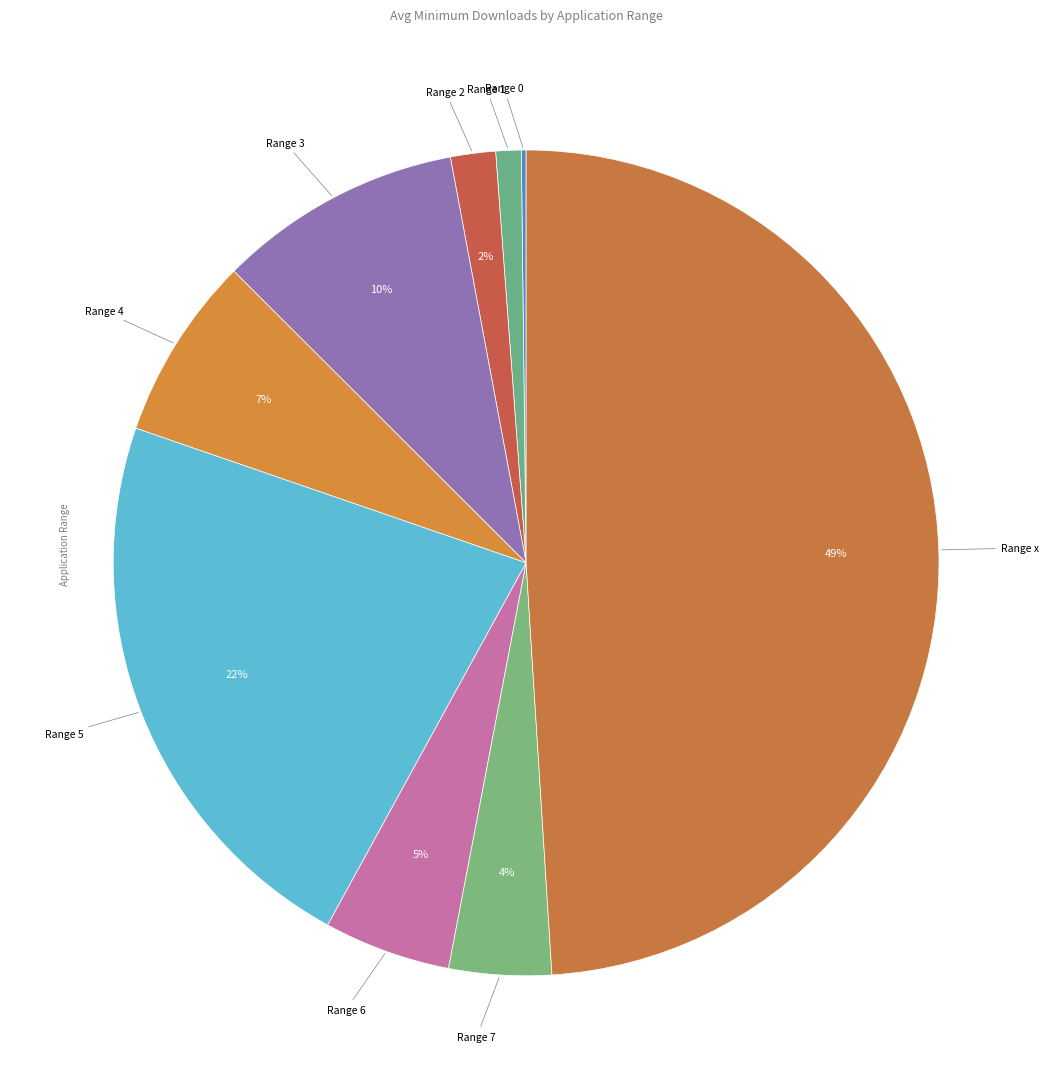

The Range 2 slice represents 12% of the pie. True or false?

False